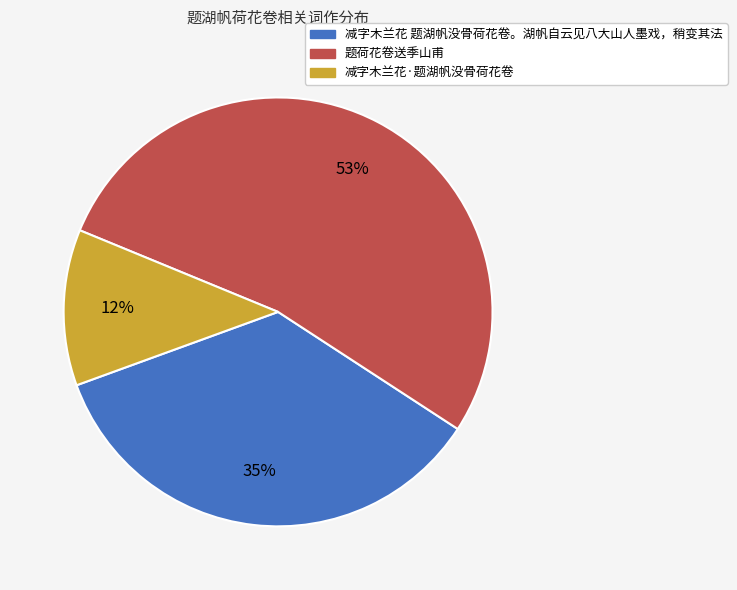

Which slice is the smallest?

减字木兰花·题湖帆没骨荷花卷